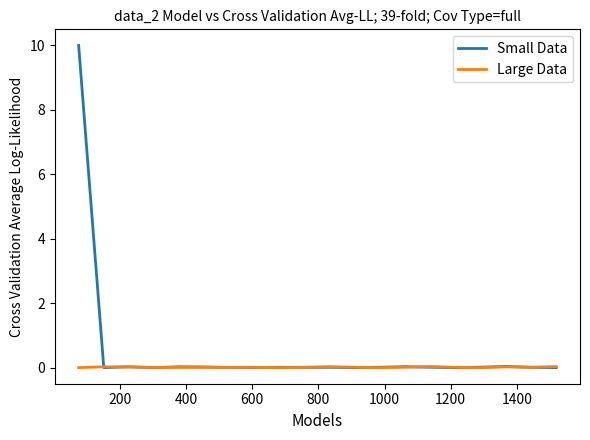

Rank the series by their average value, from highest to lowest.

Small Data, Large Data